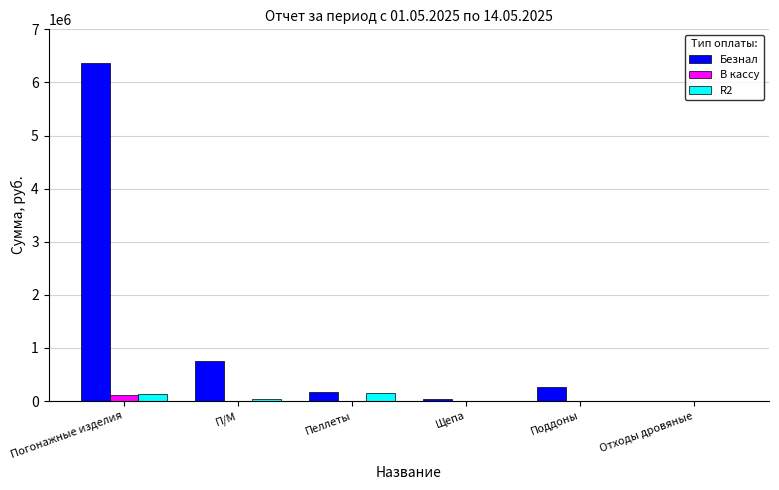

How many data points in R2 are above 40950?

3